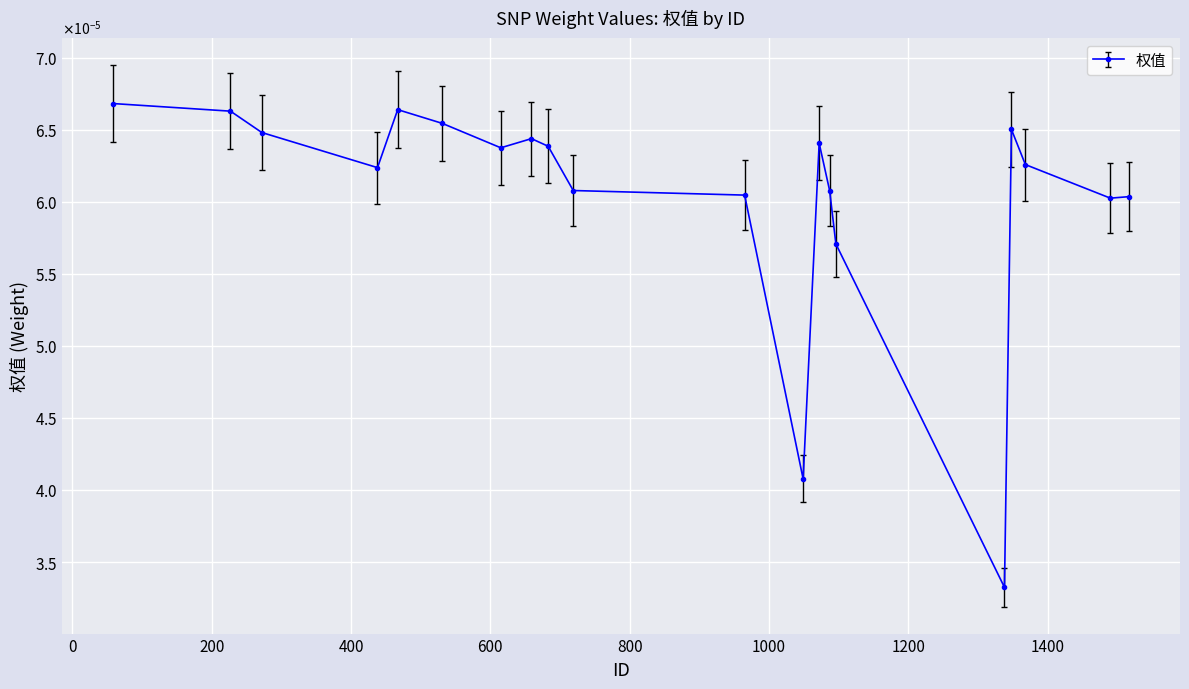

At which category does the data reach its first local peak?

467